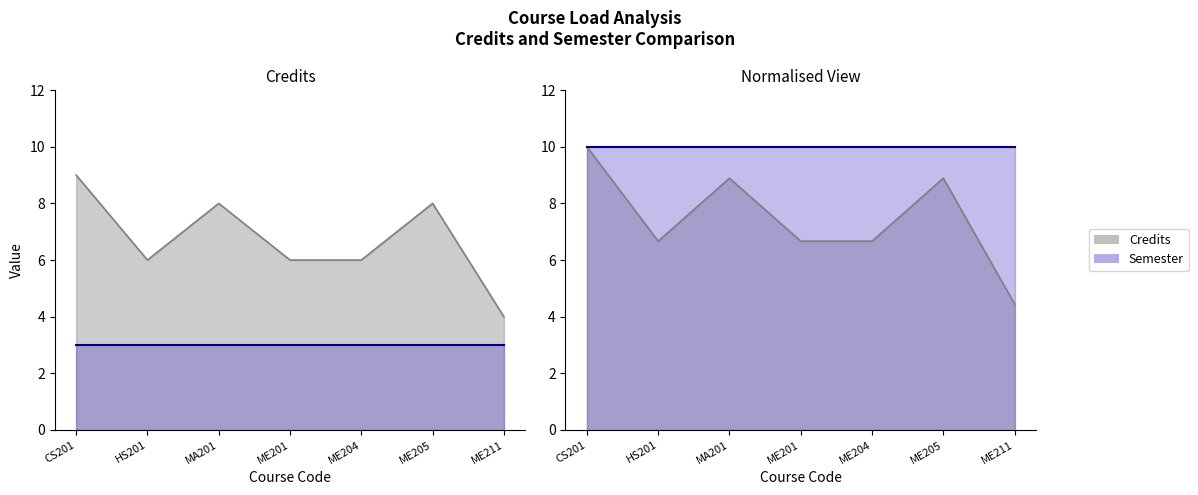

Reading right to left, list all the values displayed in this chart.

4	8	6	6	8	6	9